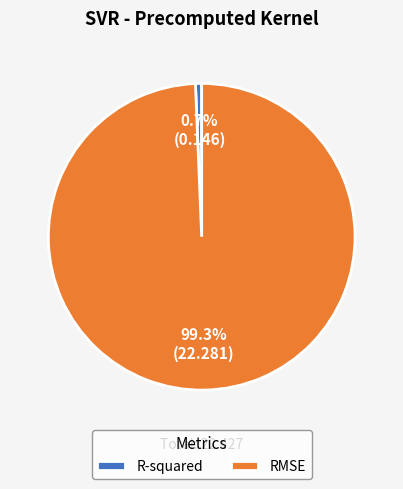

To the nearest percent, what is the average slice percentage?

50%